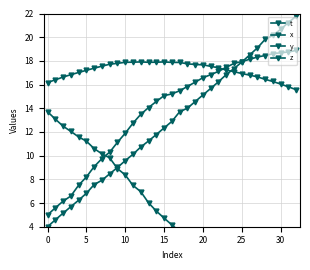

What is the maximum value shown in the chart?

21.8